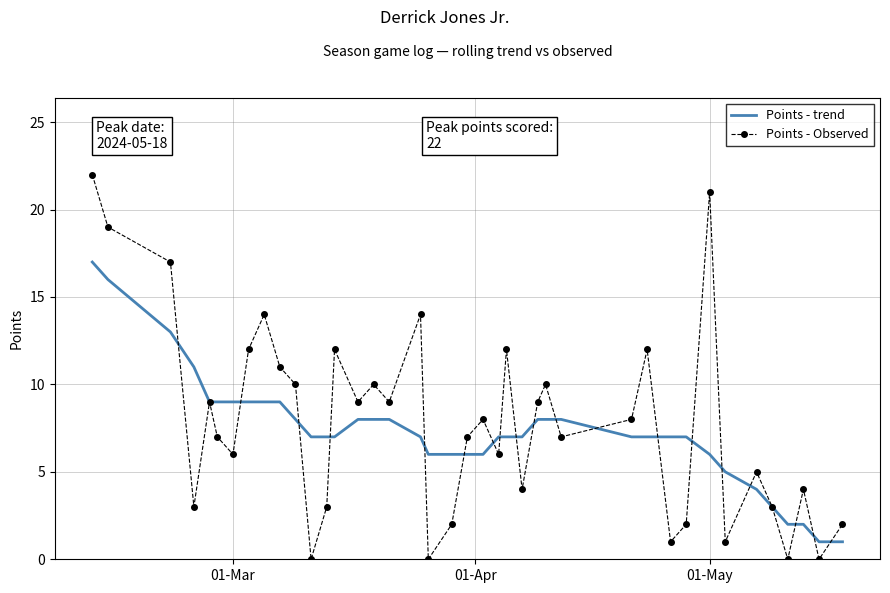

List the series in order of their peak value, lowest first.

Points - trend, Points - Observed